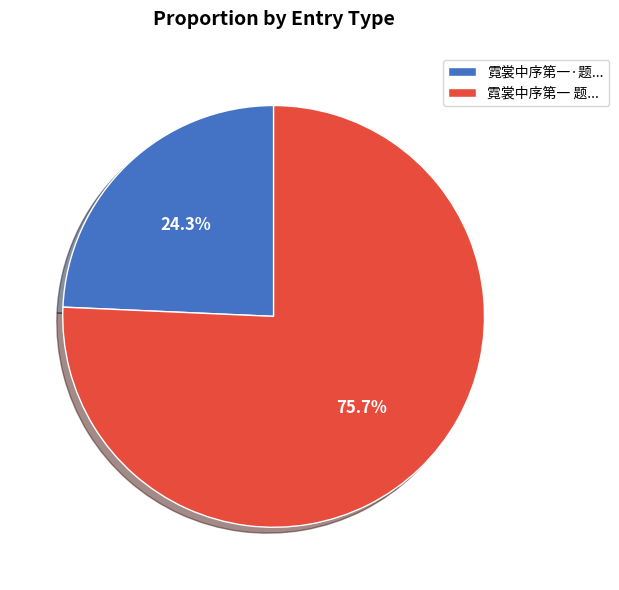

Rank the categories by value from highest to lowest.

霓裳中序第一 题..., 霓裳中序第一·题...